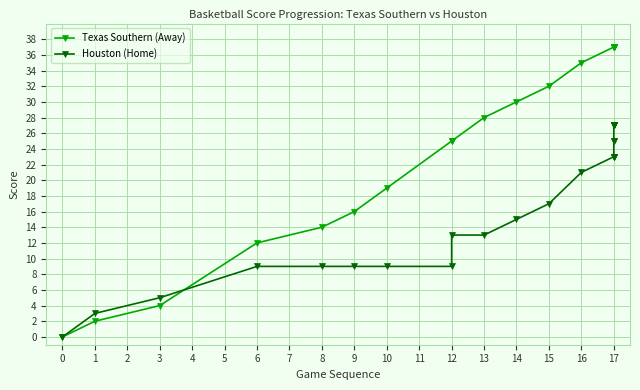

How many lines are shown in the chart?

2